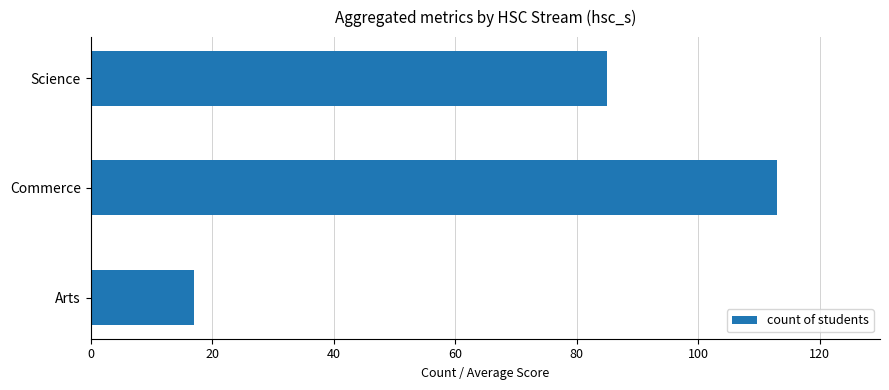

What is the sum of all values?

215